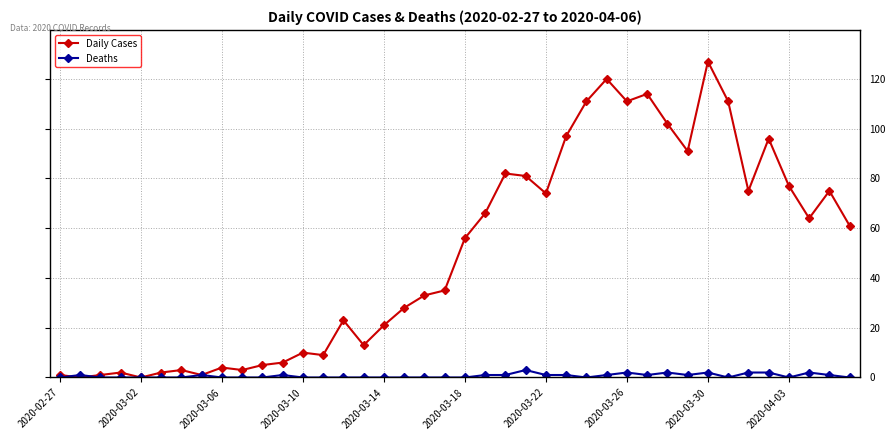

Rank the series by their maximum value, from lowest to highest.

Deaths, Daily Cases